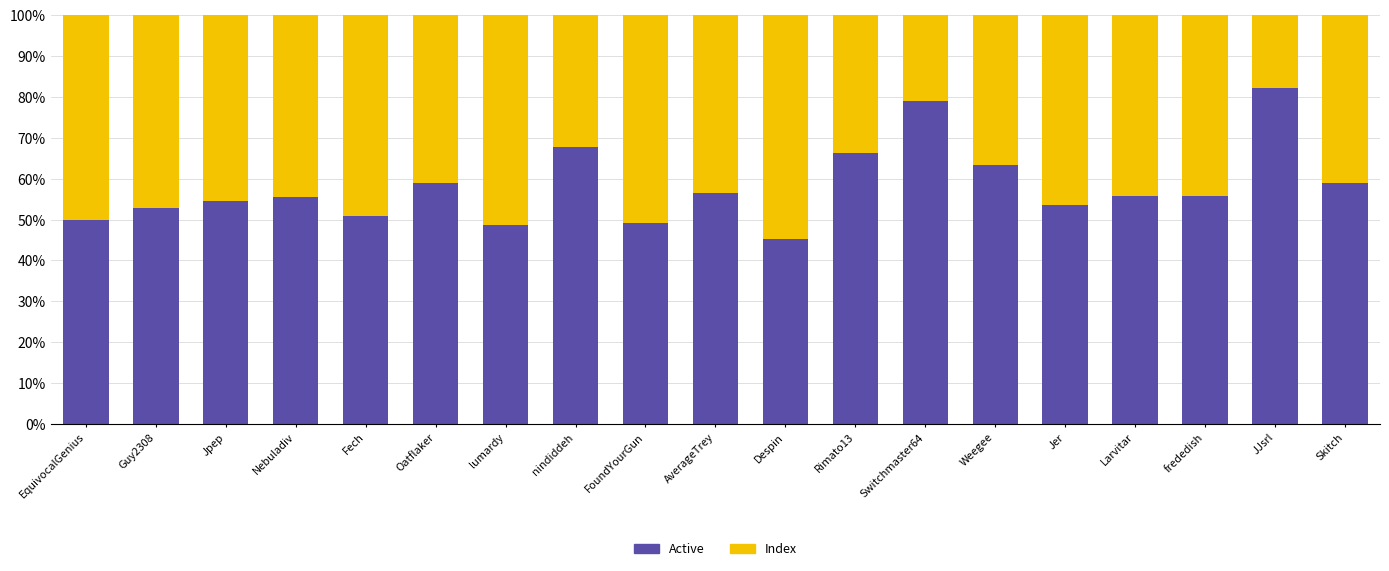

What is the sum of the Active values at Despin and FoundYourGun?

94.3